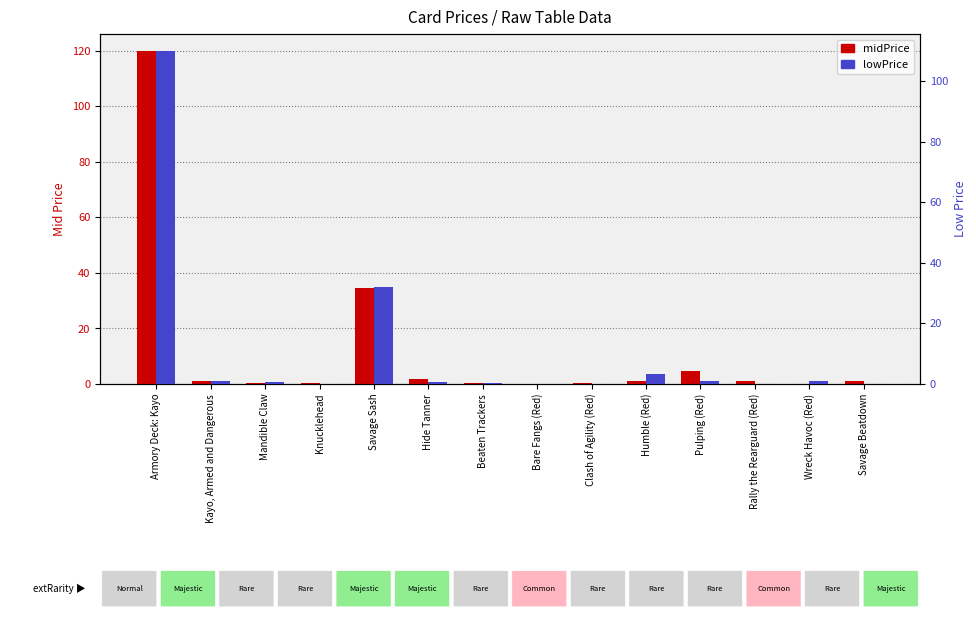

At which category does the chart reach its minimum across all series?

Knucklehead